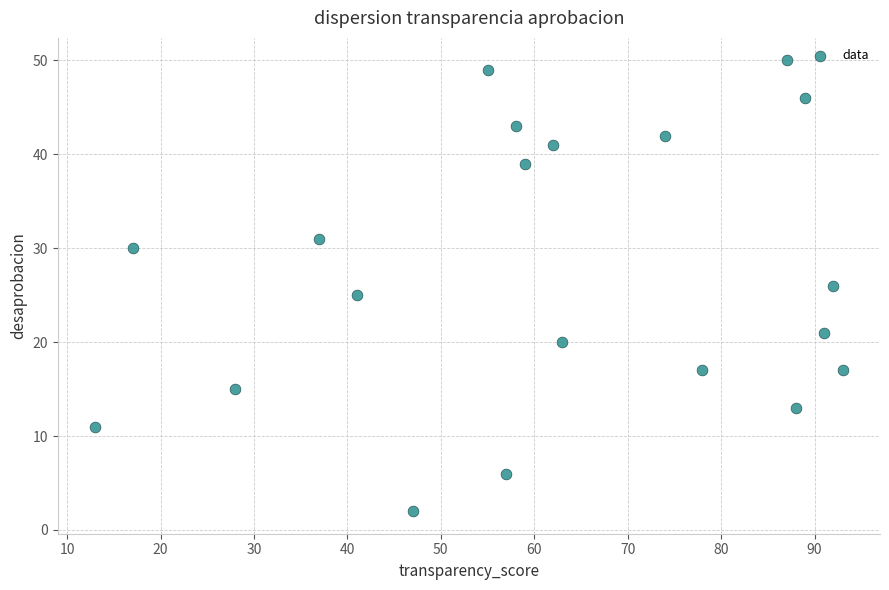

What is the range of Y values (max minus min)?

48